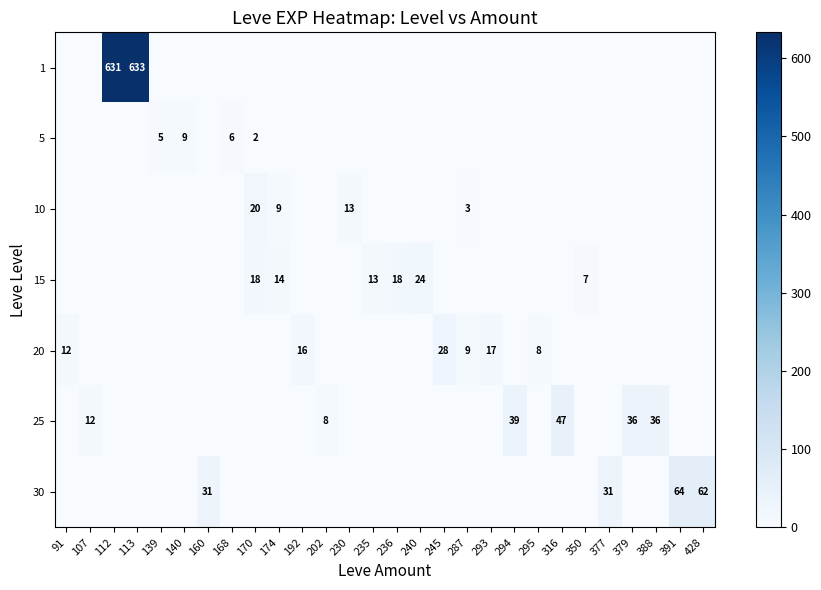

Is it true that row_6 equals -38 at 379?

False